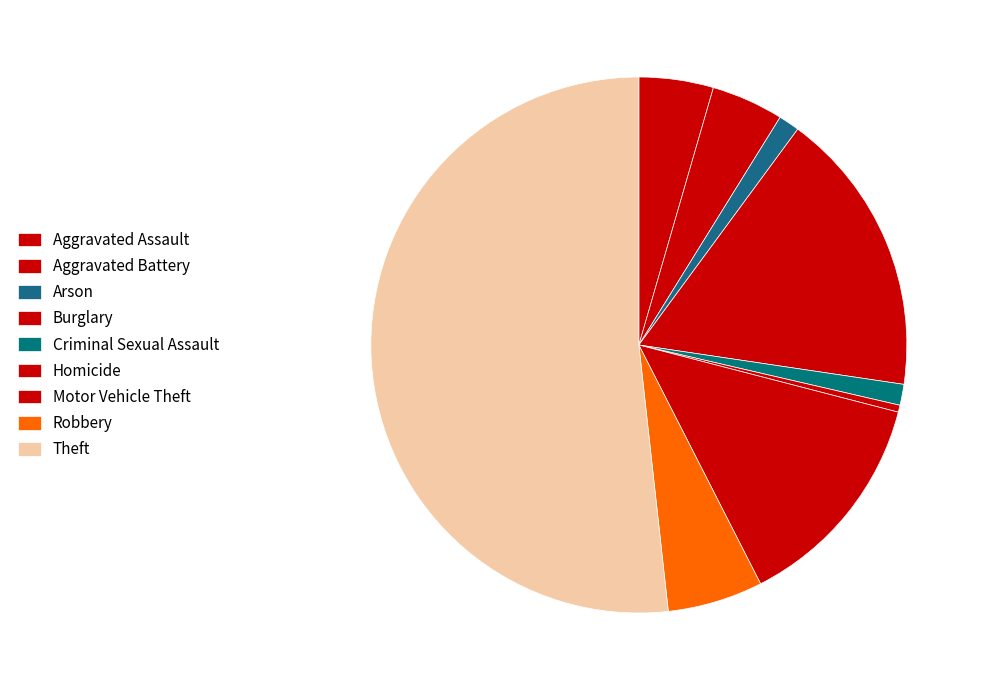

To the nearest percent, what is the average slice percentage?

11%